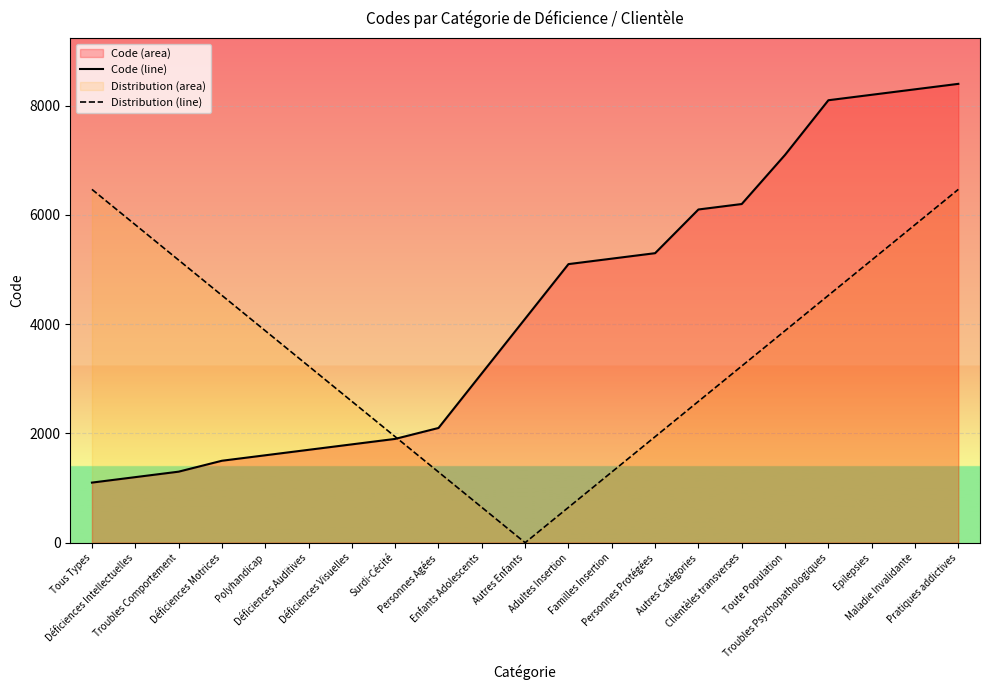

True or false: Distribution (line) has a value of 2006.0 at Familles Insertion.

False